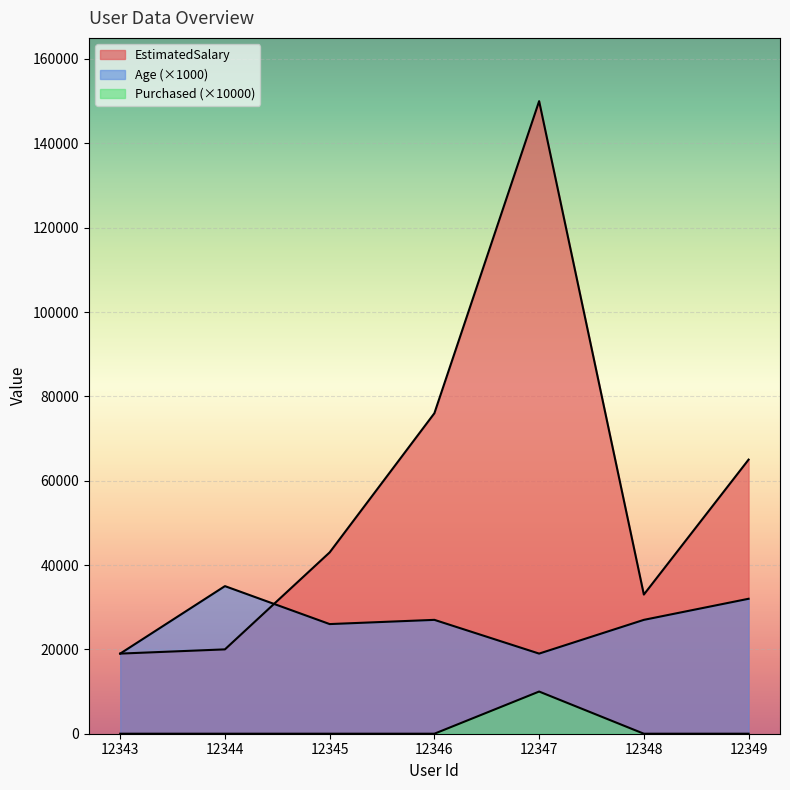

What is the greatest value displayed?

150000